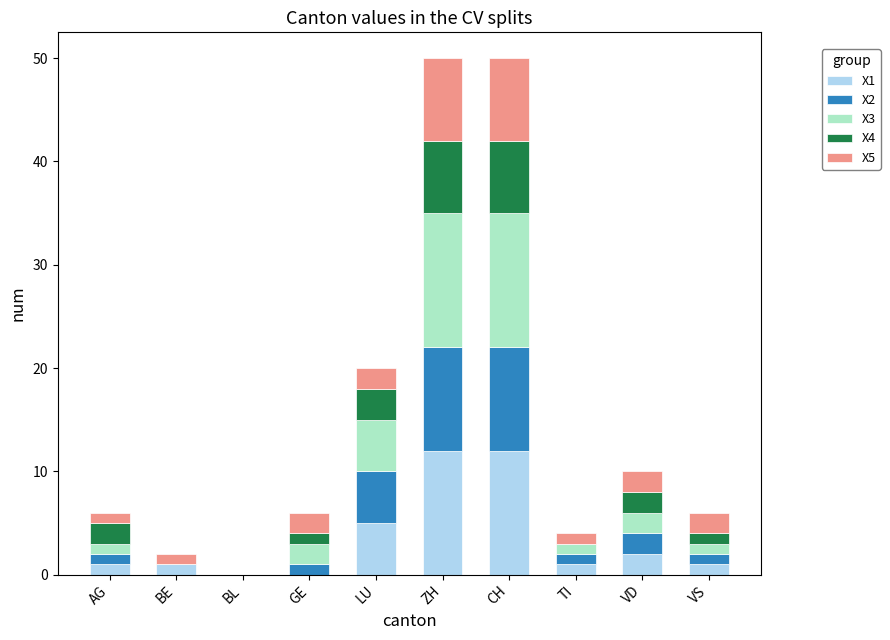

Are the bars grouped side by side (vs. stacked)?

No